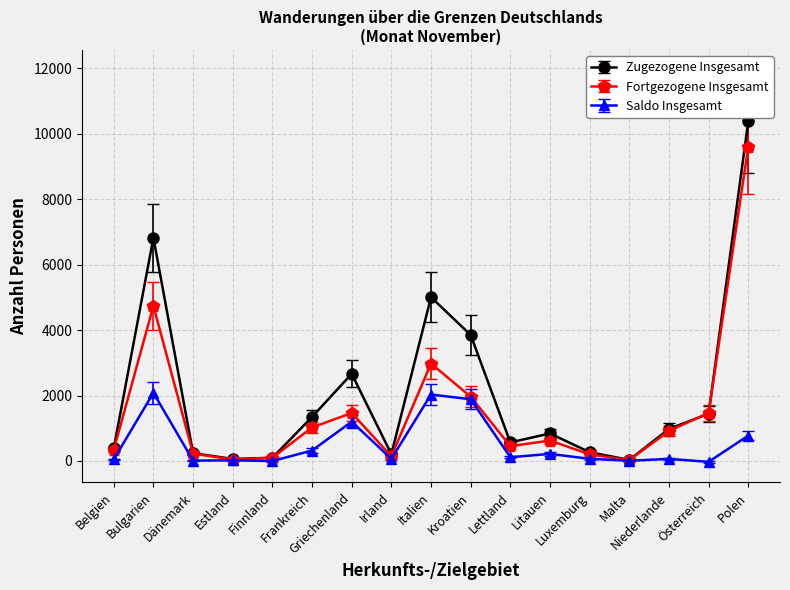

What is the label of the 10th point from the right?

Irland